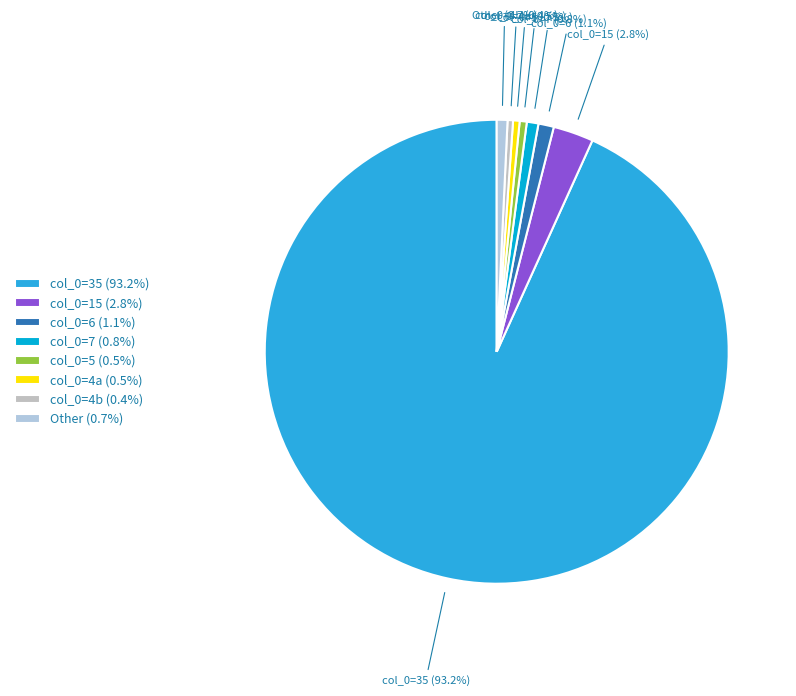

To the nearest percent, what is the difference between the largest and smallest slice percentages?

93%